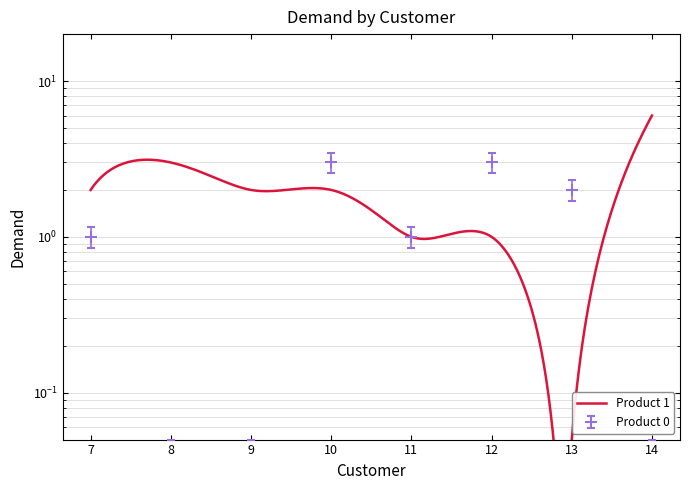

What is the difference between the values at 9 and 13?

2